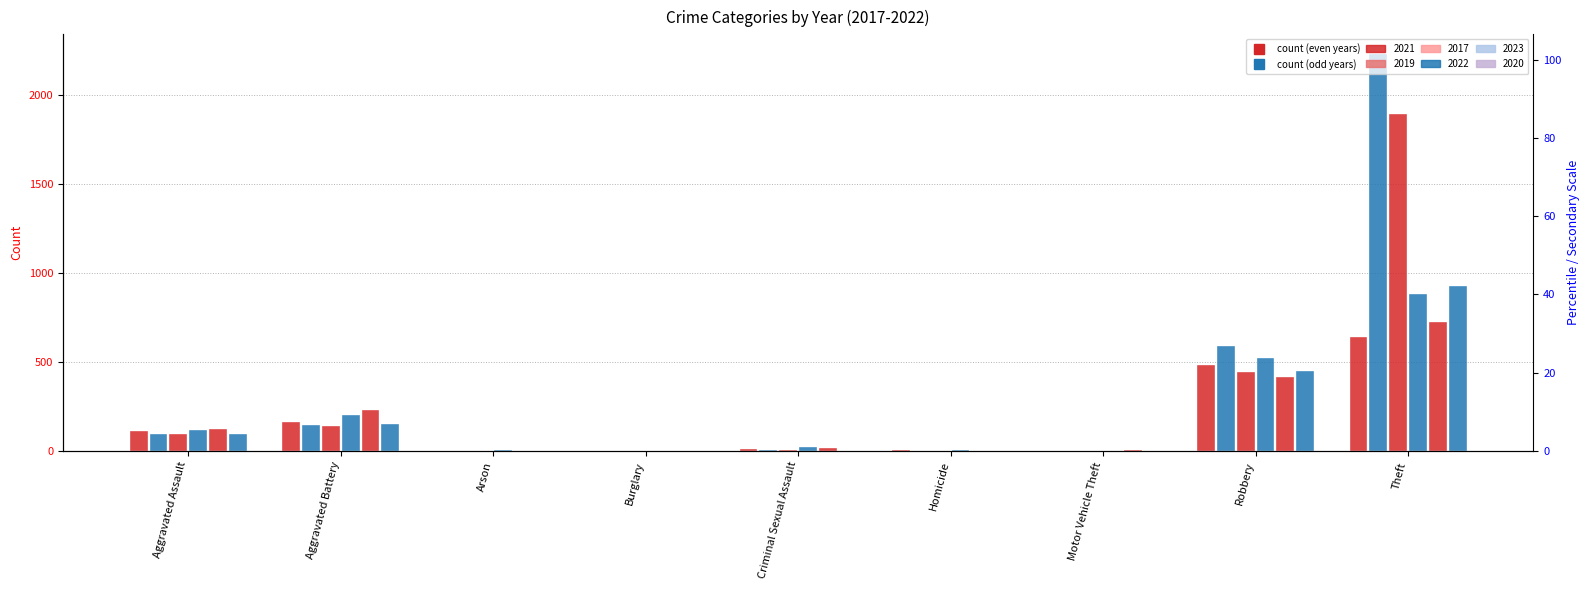

How many categories are shown in the chart?

9